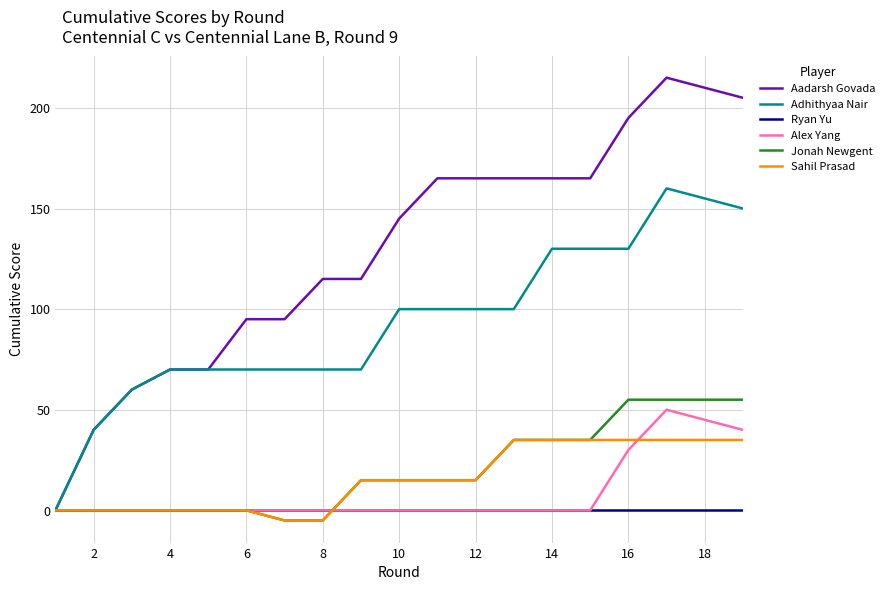

Which series has the widest spread of values?

Aadarsh Govada